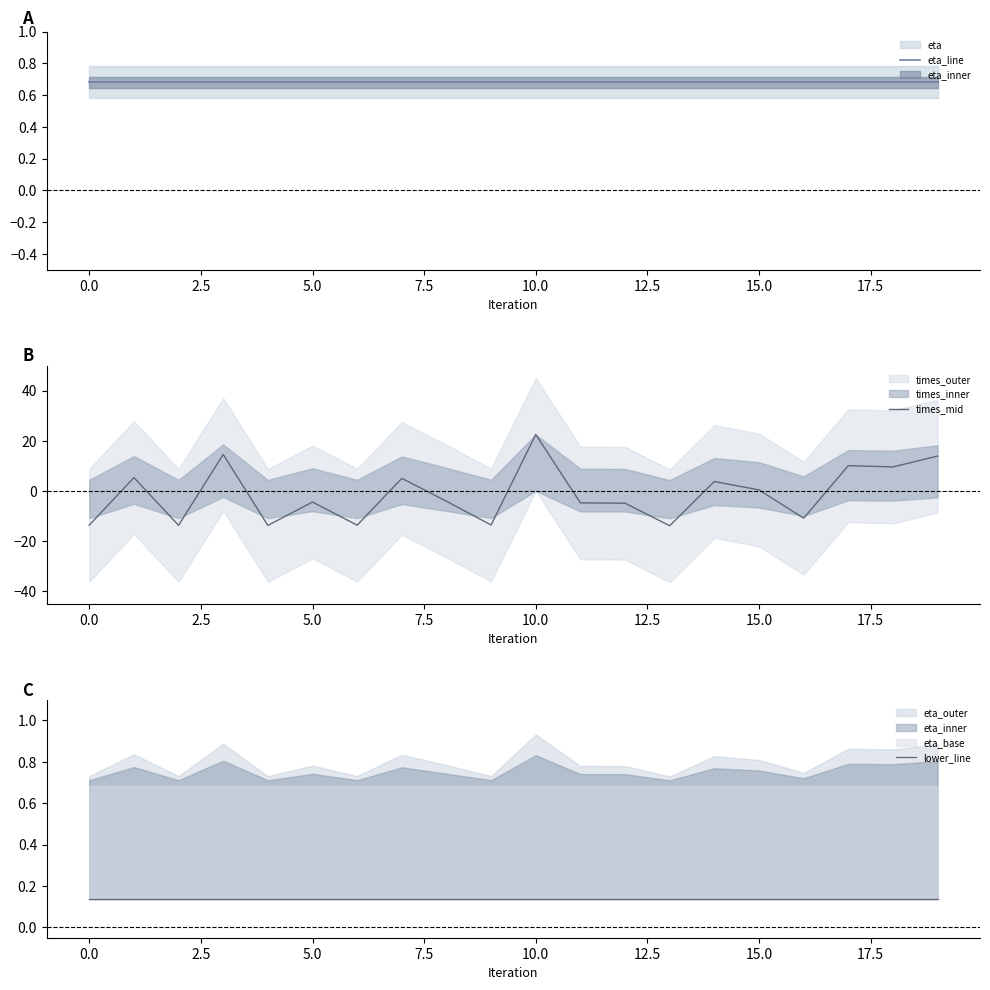

What is the maximum value for times_mid?

22.5